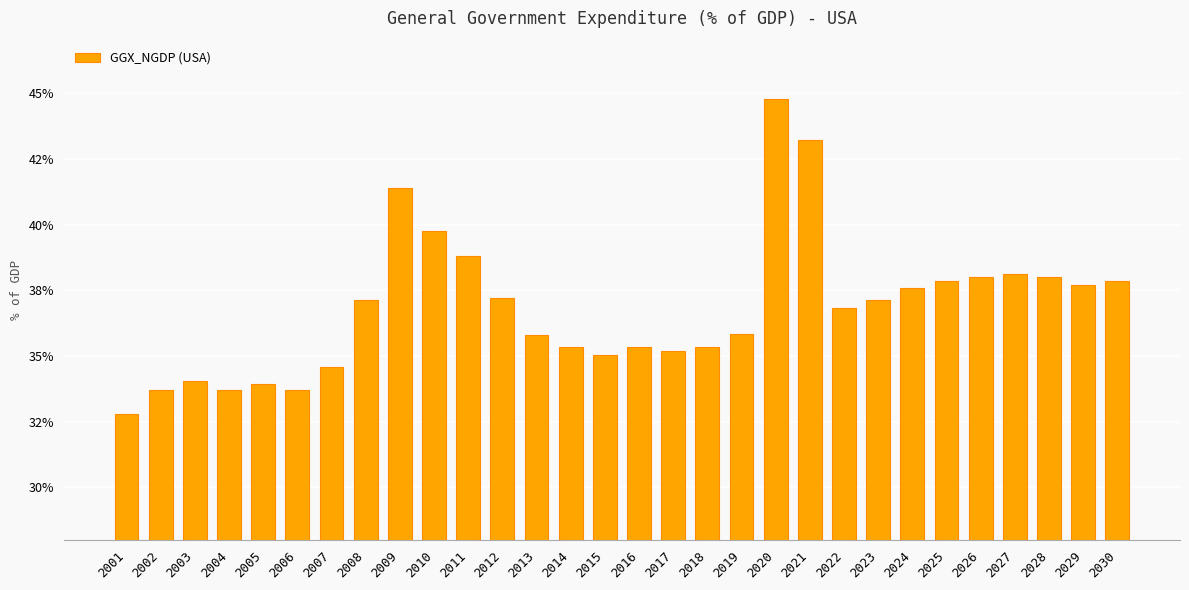

What is the change in value from 2022 to 2026?

+1.2